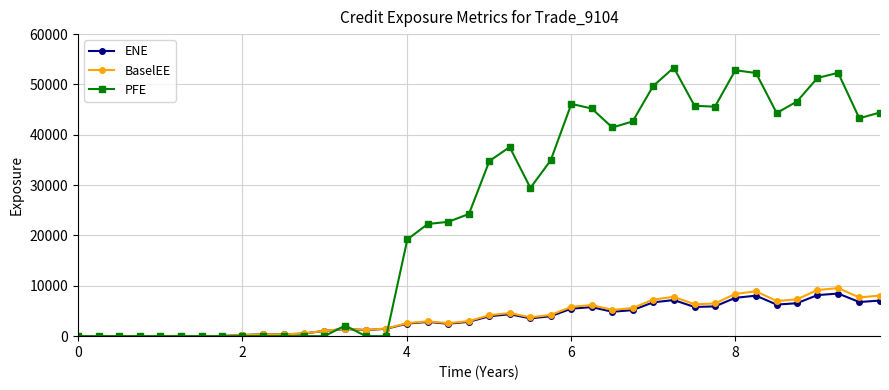

What is the sum of all PFE values?

984479.4